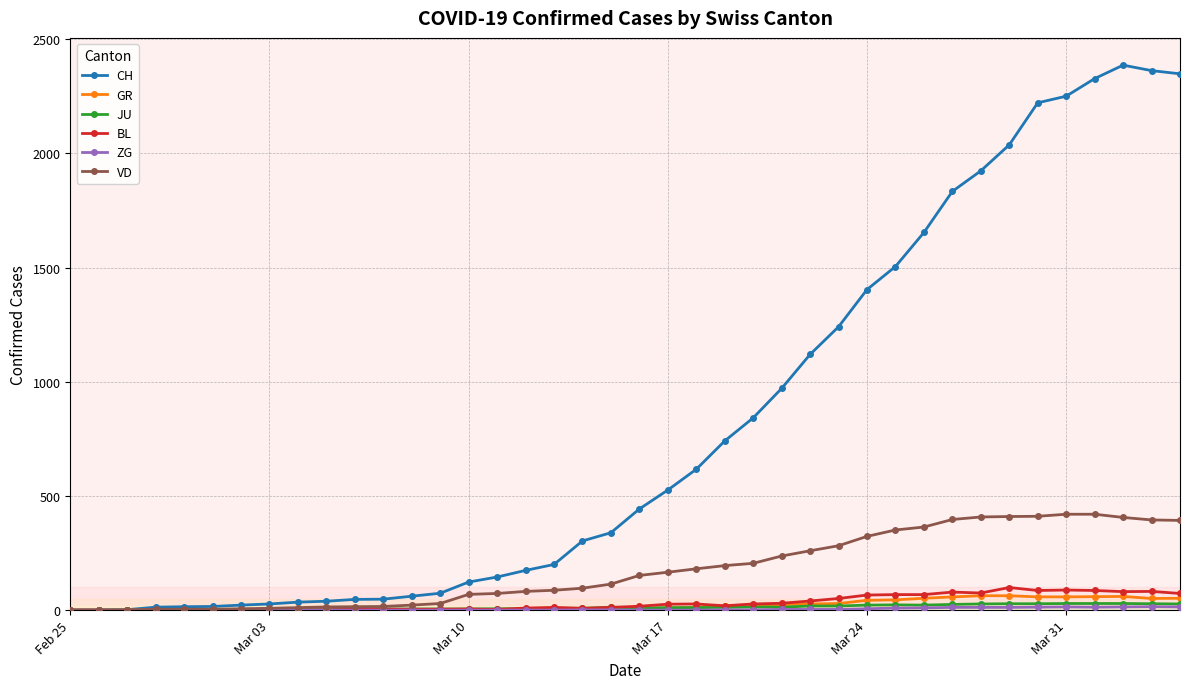

What is the sum of all VD values?

7030